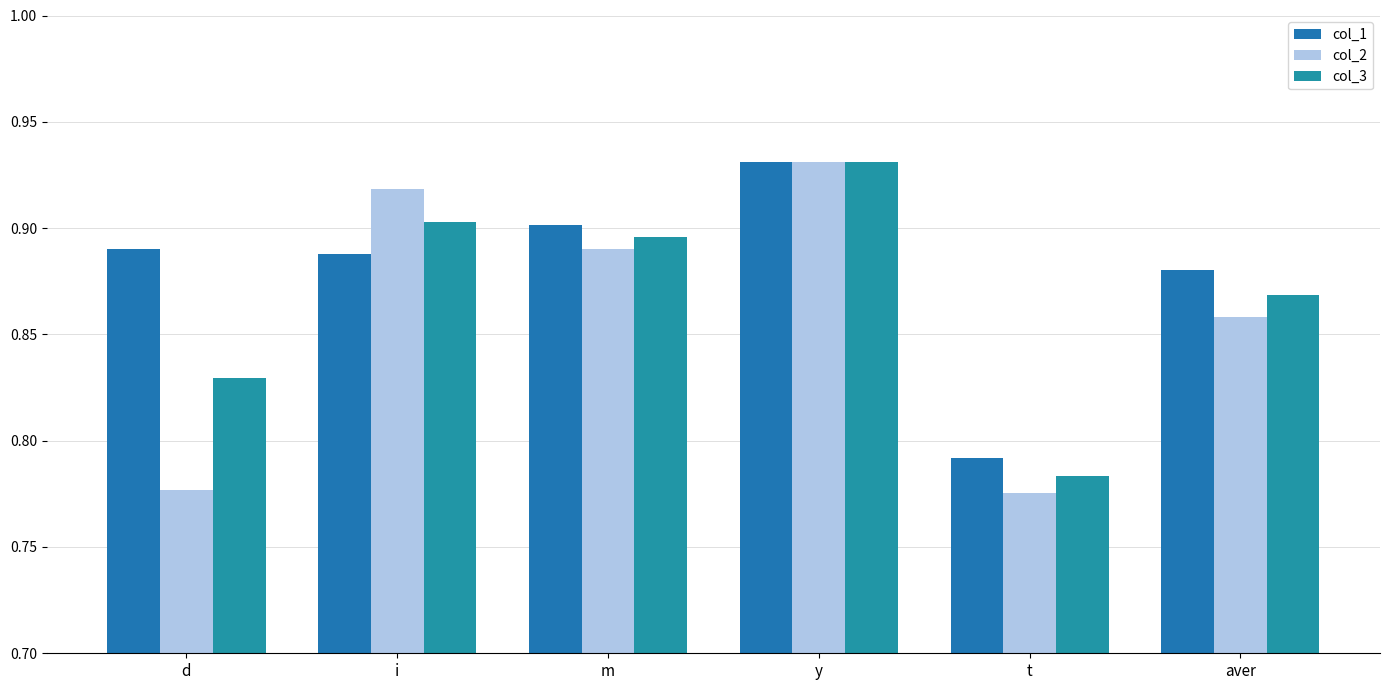

Reading left to right, what are all the values shown in this chart?

col_1: 0.9	0.9	0.9	0.9	0.8	0.9
col_2: 0.8	0.9	0.9	0.9	0.8	0.9
col_3: 0.8	0.9	0.9	0.9	0.8	0.9